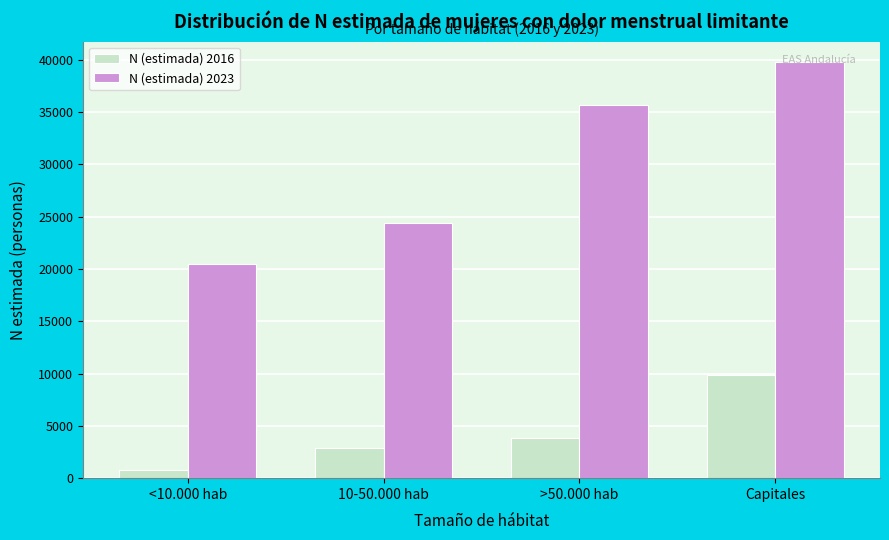

Reading left to right, what are all the values shown in this chart?

N (estimada) 2016: 816	2906	3847	9827
N (estimada) 2023: 20434	24368	35625	39735